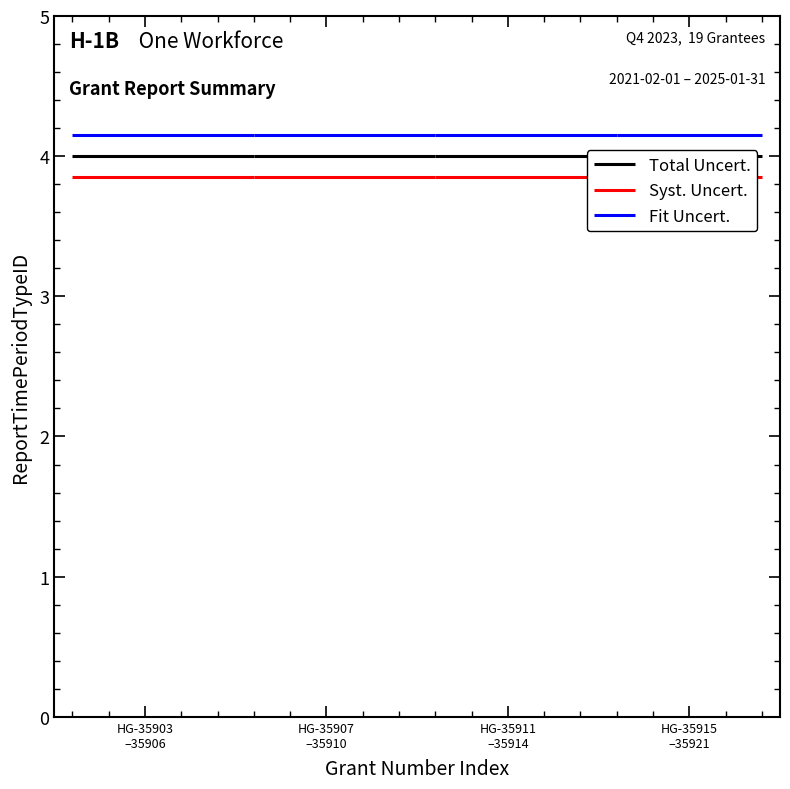

What is the total value across all series at HG-35903
–35906?

12.0